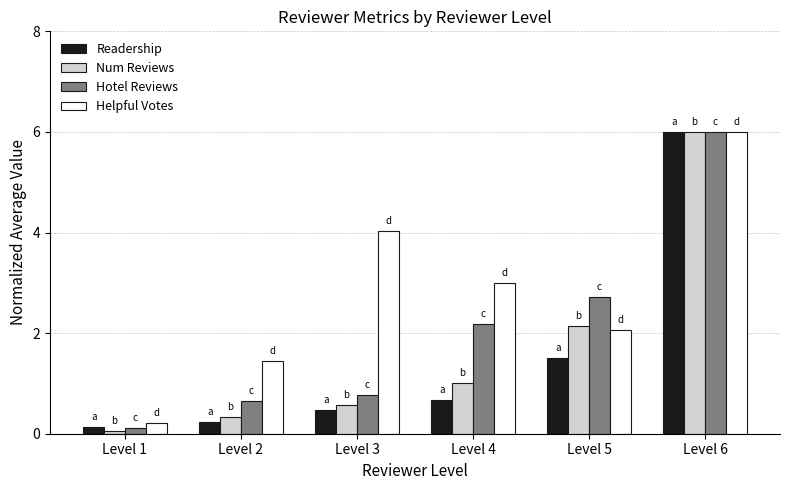

What is the total value across all series at Level 1?

0.5